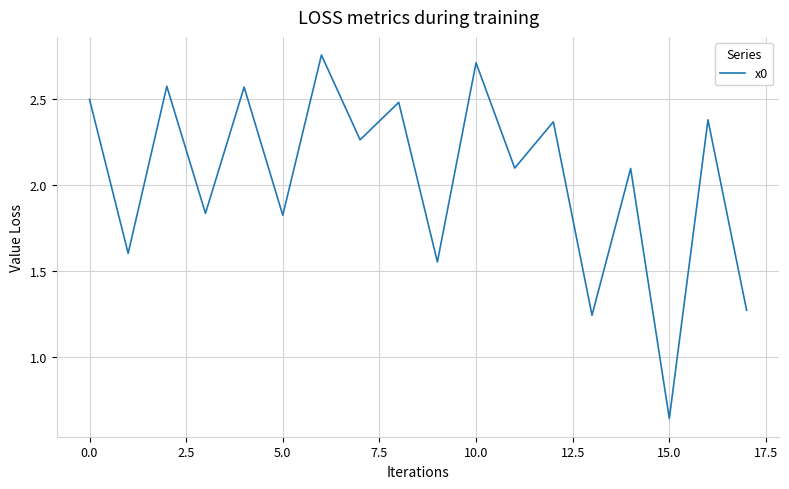

What is the difference between the maximum and minimum values?

2.1